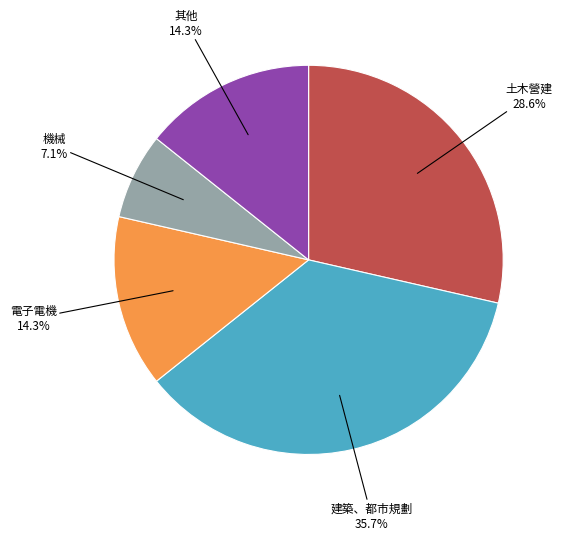

Is there a majority slice in this chart?

No